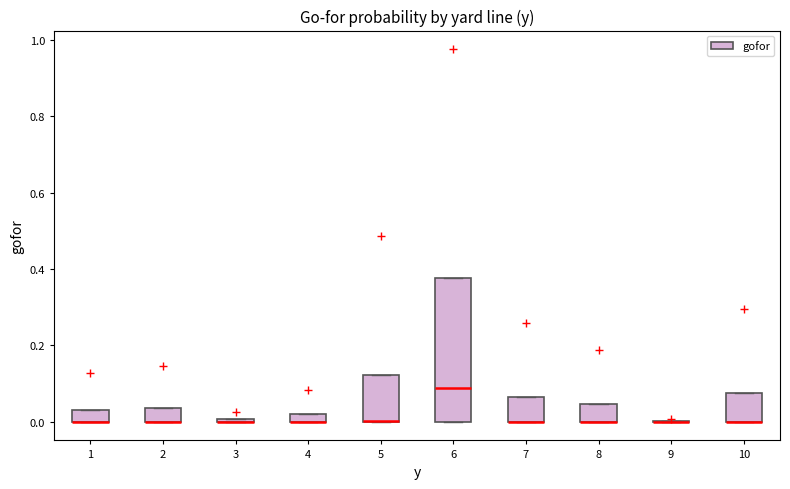

Comparing the boxes themselves (not the whiskers), which one is the tallest?

6